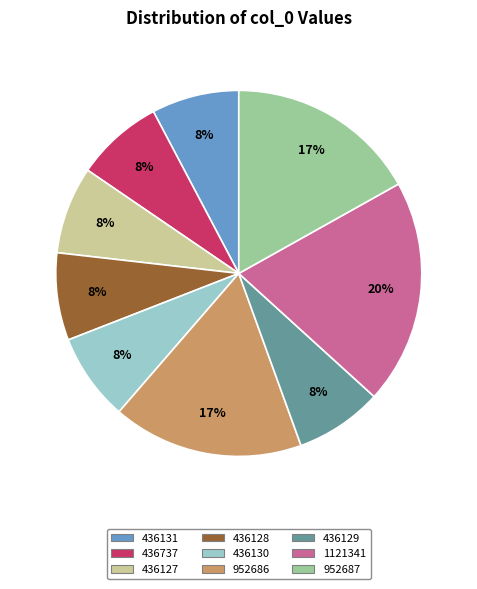

Is there a majority slice in this chart?

No